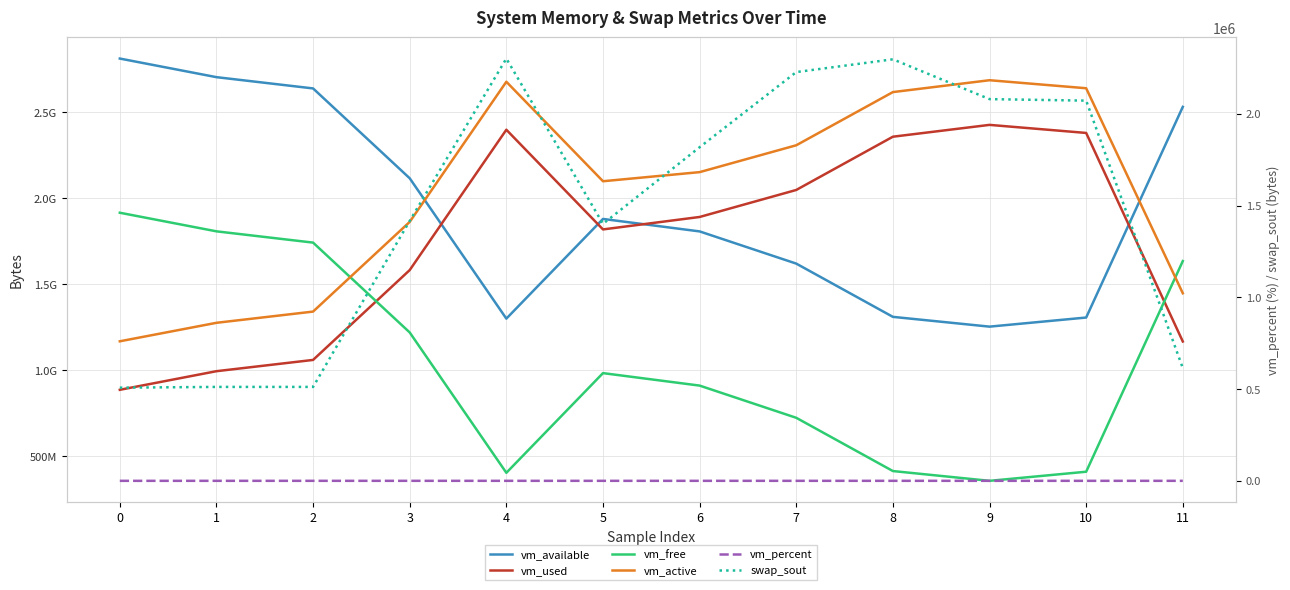

Which series has the largest range (max minus min)?

vm_free